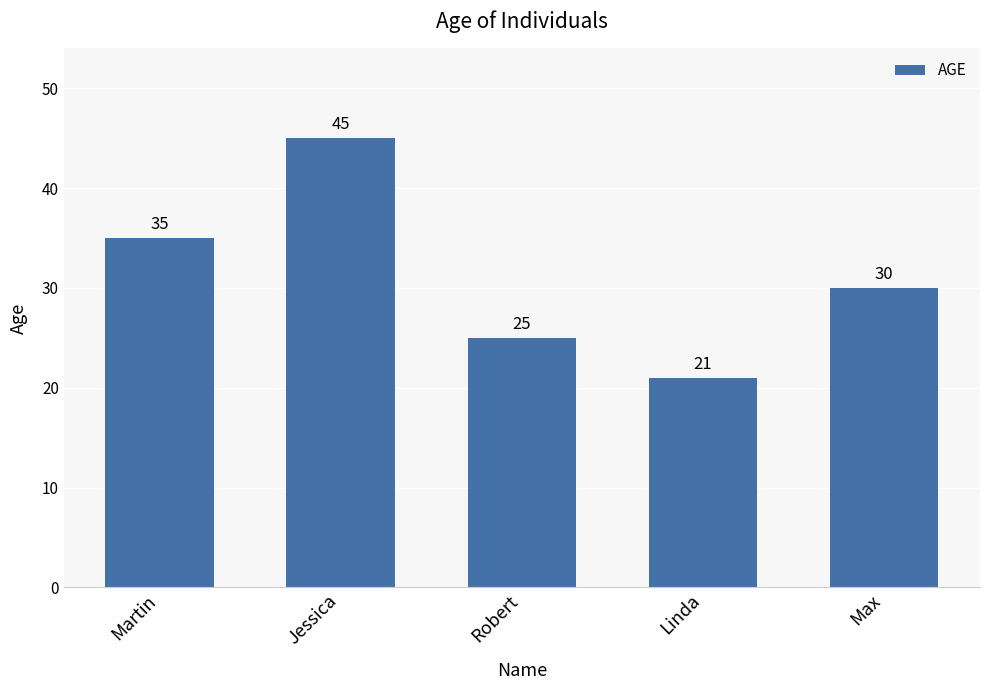

Between Max and Jessica, which is larger?

Jessica